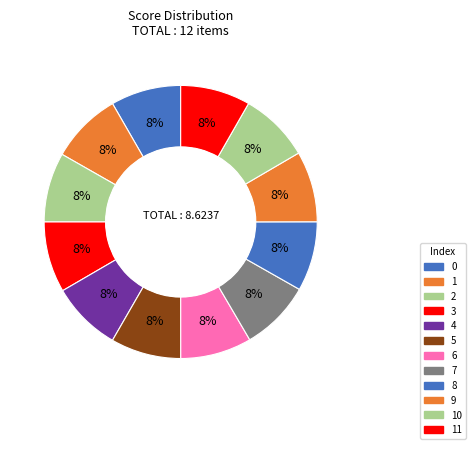

Which slice is the smallest?

2